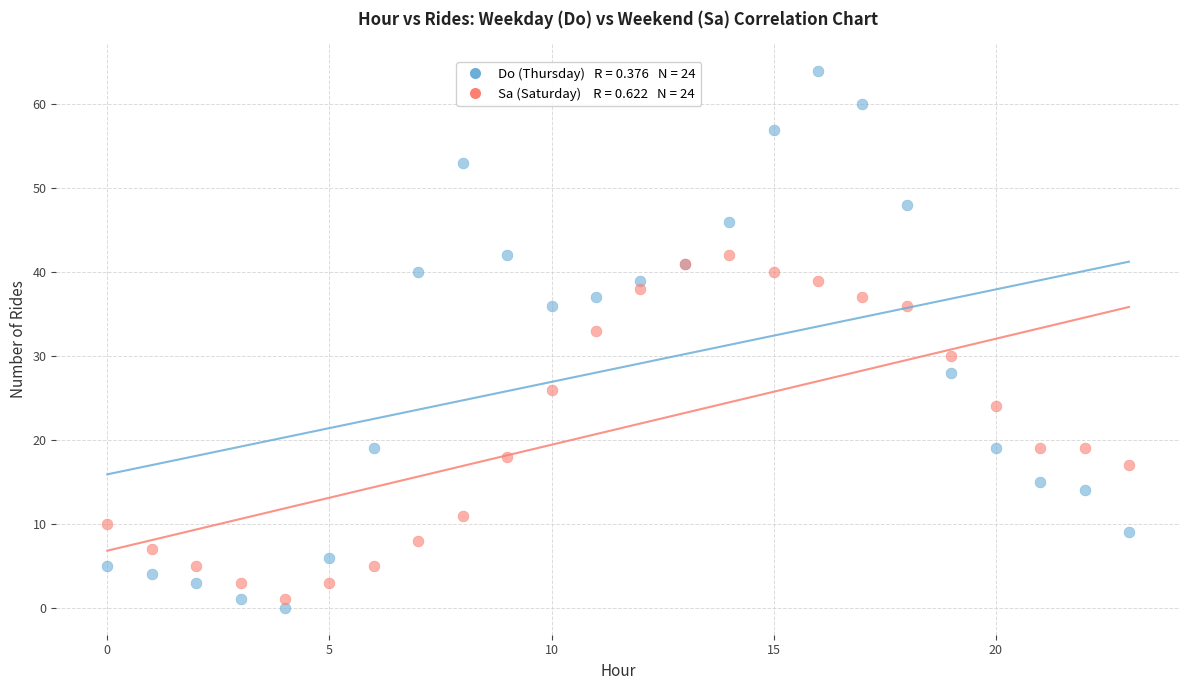

Across all series, what Y value is closest to 32?

33